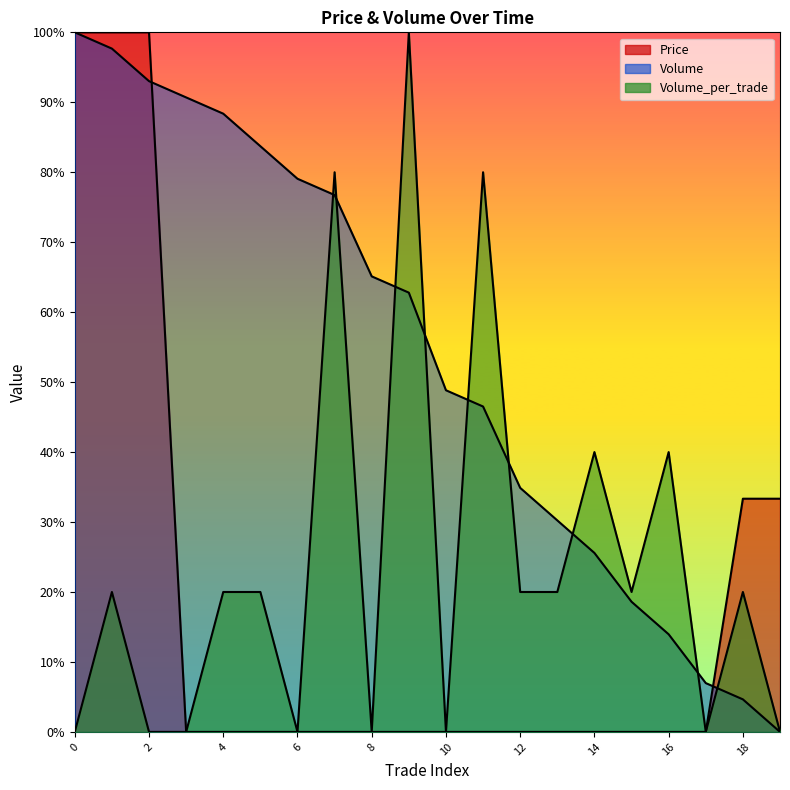

What is the approximate value of Volume_per_trade at 12?

0.2